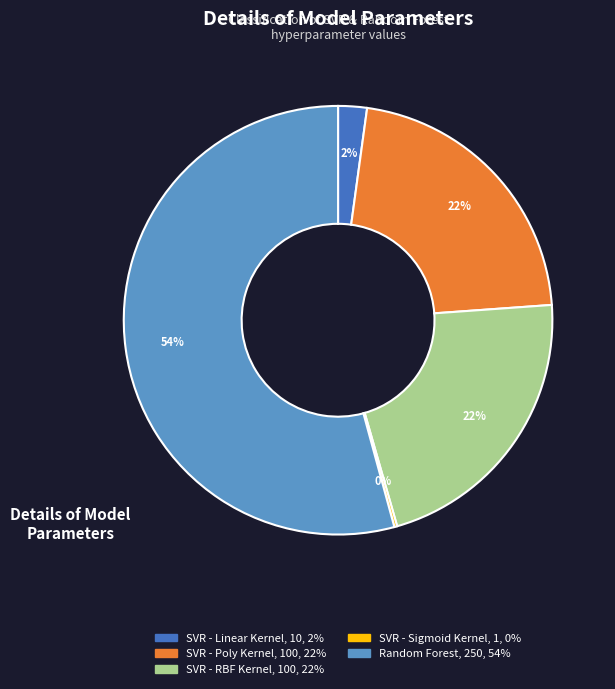

Which category has the biggest portion of the pie?

Random Forest